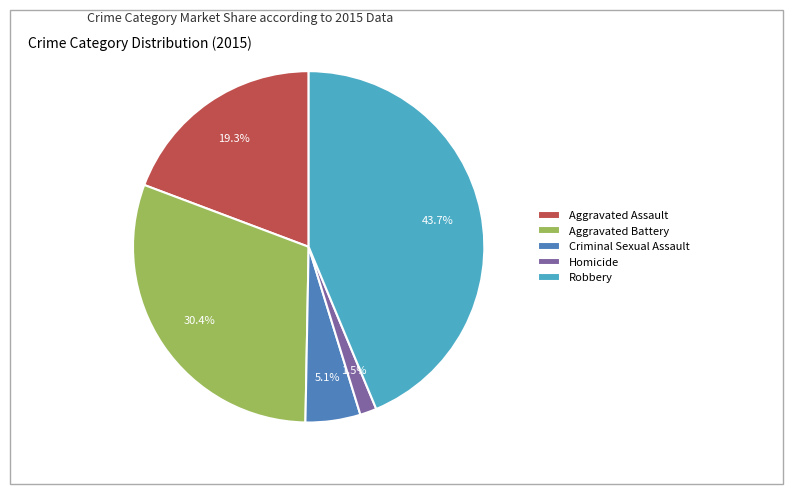

What percentage do Aggravated Assault and Aggravated Battery together represent?

49.7%